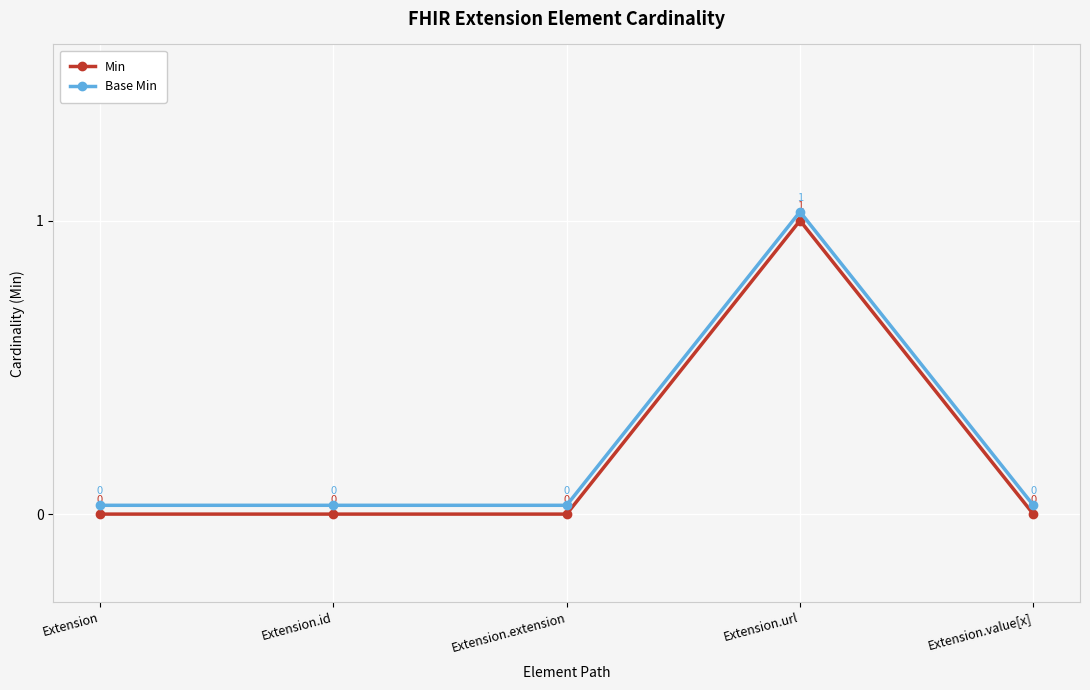

How many distinct data groups are displayed?

2